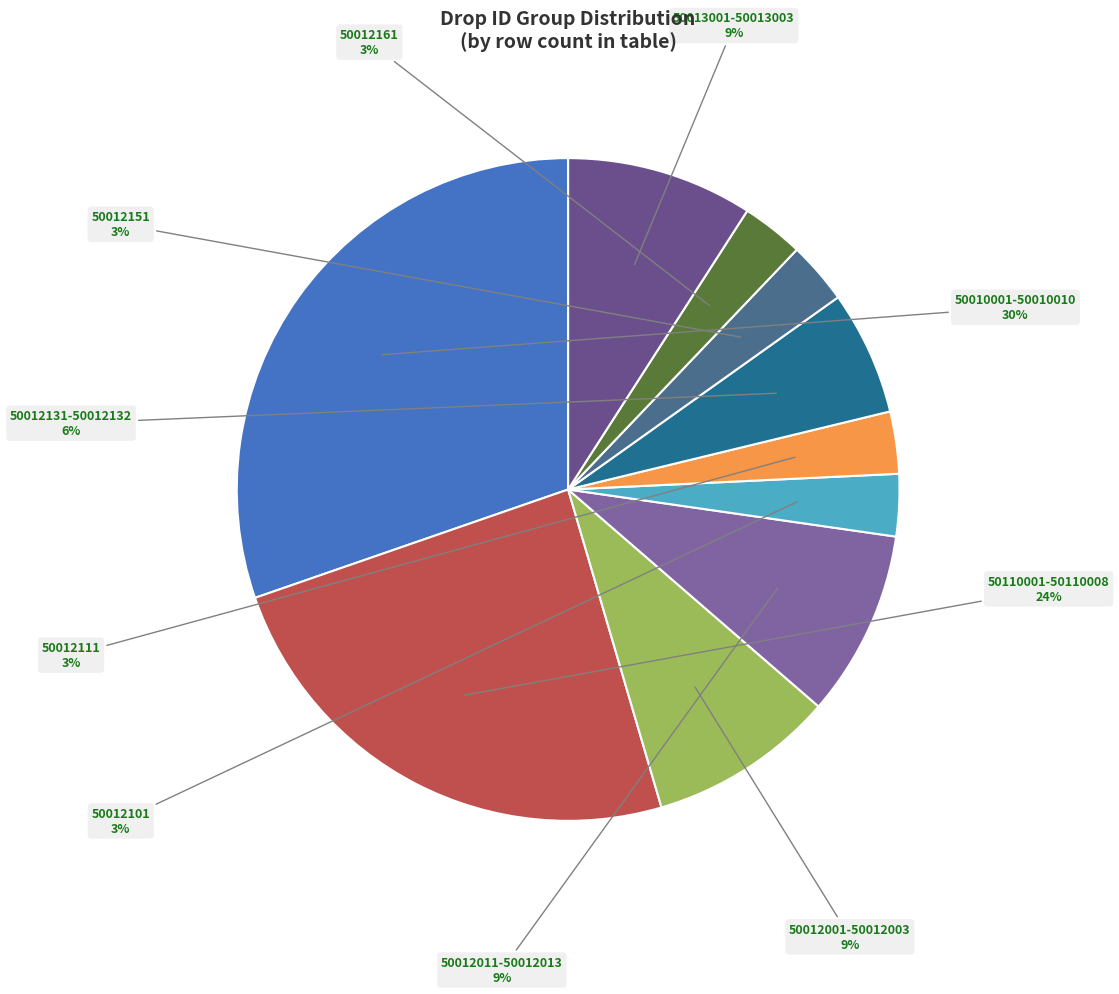

How many slices are in this pie chart?

10